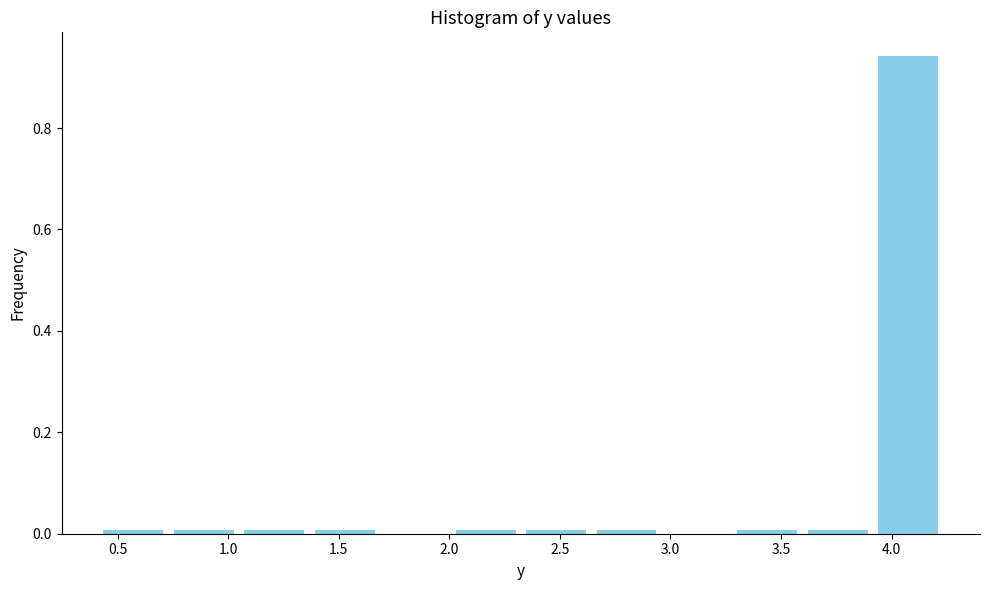

Reading left to right, list every bar in this chart as the range it spans on the x-axis followed by its height. Neither the bar edges nor the heights are printed on the chart, so give them approximately, as read against the axes.

0.40 to 0.75: under 0.02
0.75 to 1.05: under 0.02
1.05 to 1.35: under 0.02
1.35 to 1.70: under 0.02
1.70 to 2.00: 0
2.00 to 2.30: under 0.02
2.30 to 2.65: under 0.02
2.65 to 2.95: under 0.02
2.95 to 3.30: 0
3.30 to 3.60: under 0.02
3.60 to 3.90: under 0.02
3.90 to 4.25: 0.94